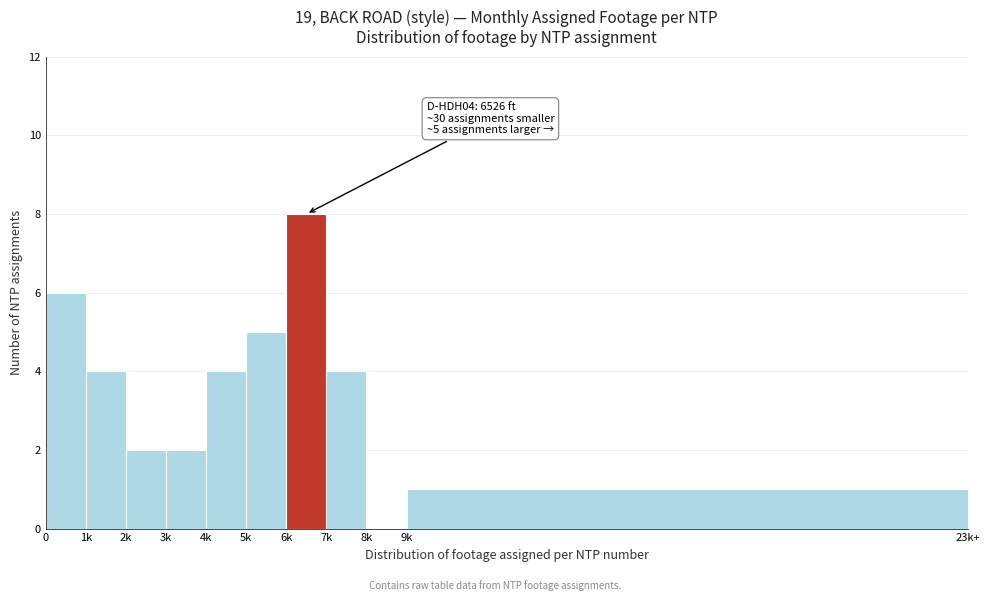

Reading right to left, what are all the values shown in this chart?

9k=1	8k=0	7k=4	6k=8	5k=5	4k=4	3k=2	2k=2	1k=4	0=6